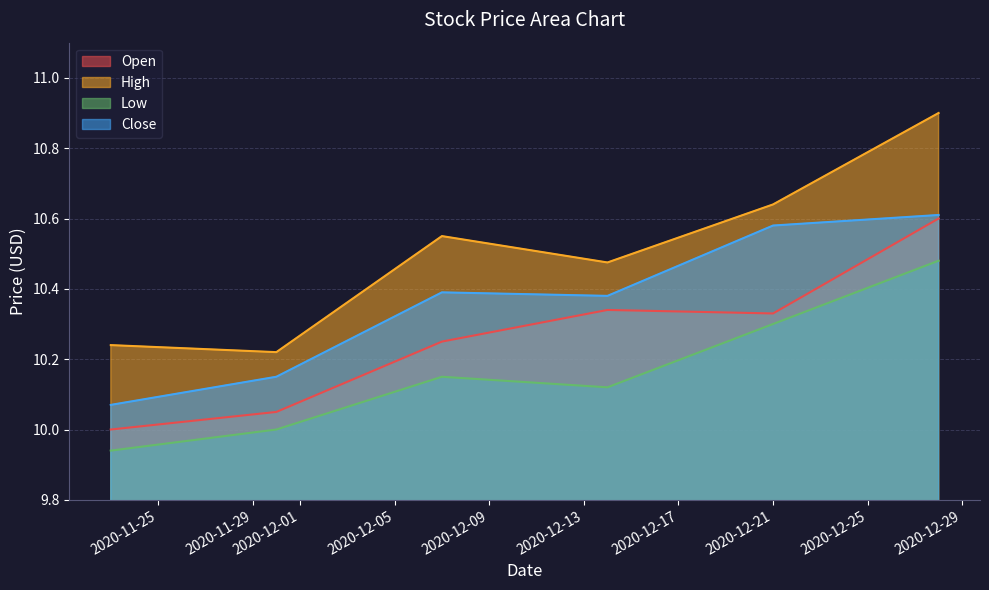

What is the difference between the second highest and second lowest values in the Close series?

0.4